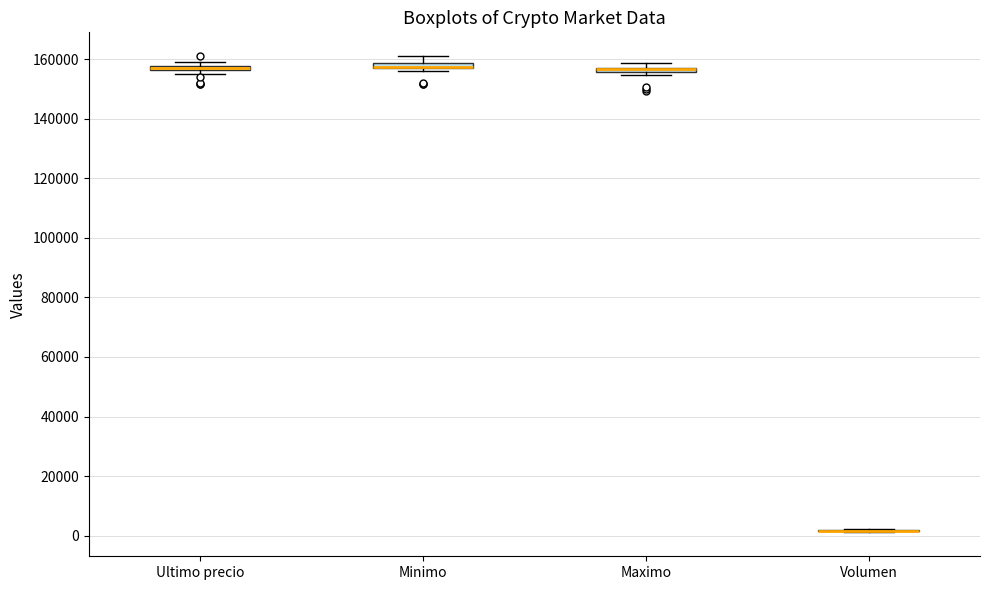

Where is the upper edge of the box for Minimo on the y-axis? The values are not printed on the chart, so give them approximately, as read against the axis.

158000